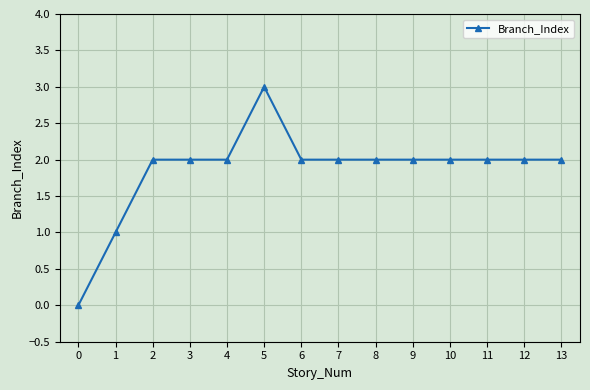

What is the maximum value shown in the chart?

3